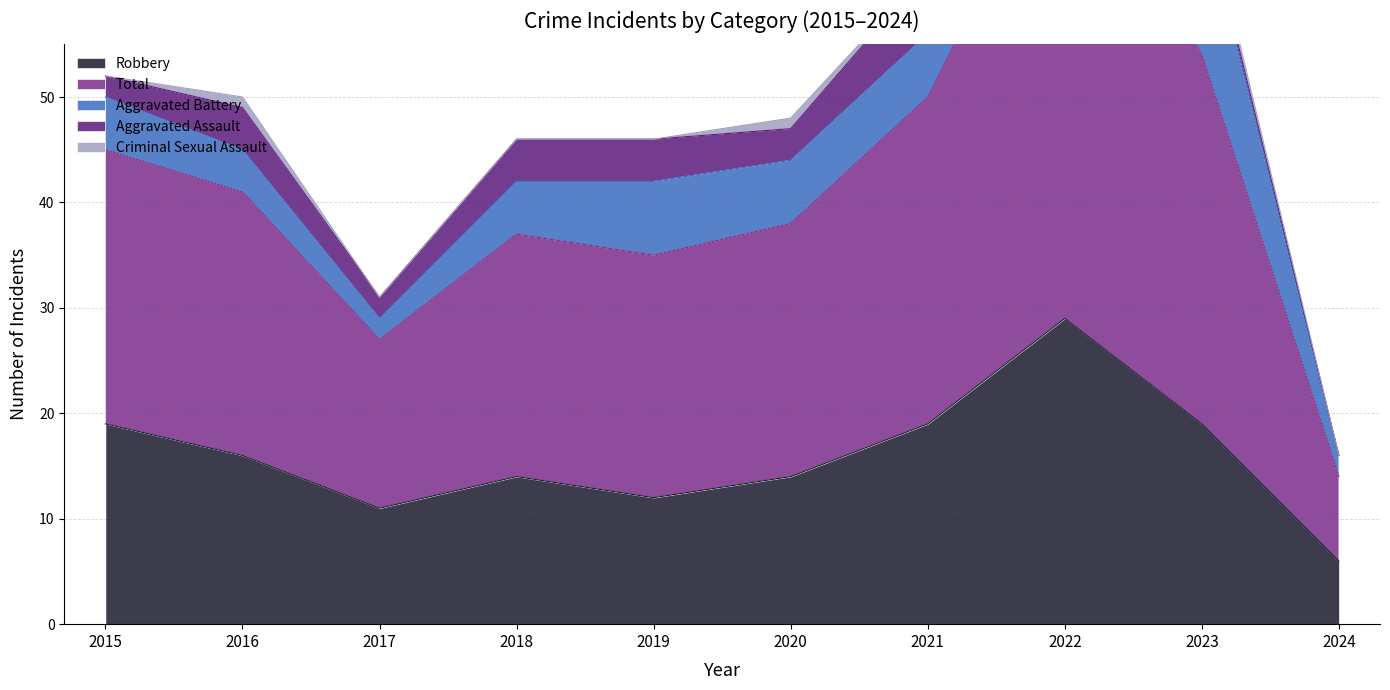

Which series has the widest spread of values?

Total